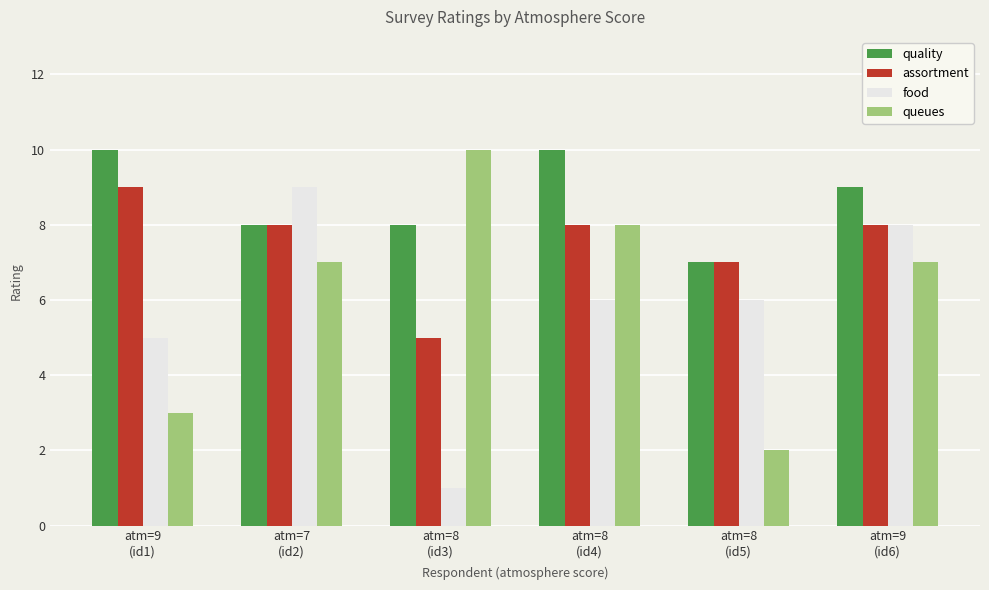

What position from the left is atm=9
(id1)?

1